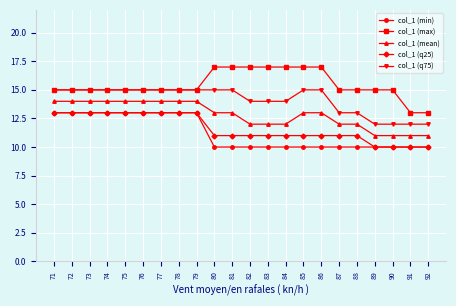

What is the total value across all series at 72?

70